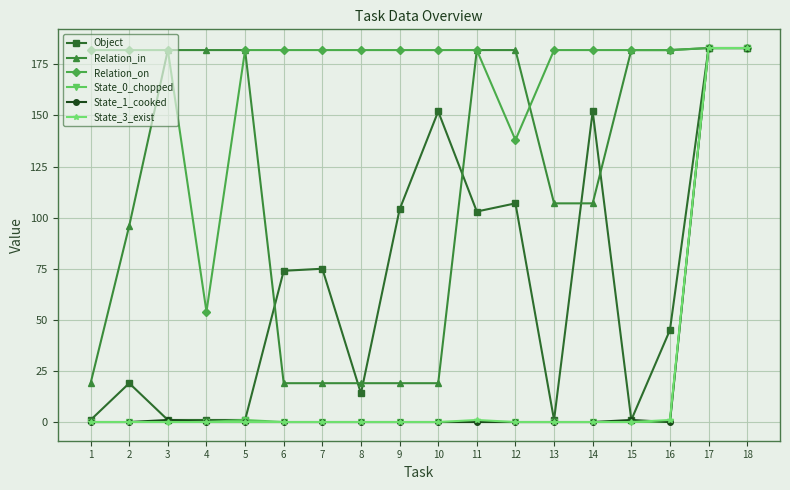

True or false: State_3_exist has a value of 183 at 17.

True